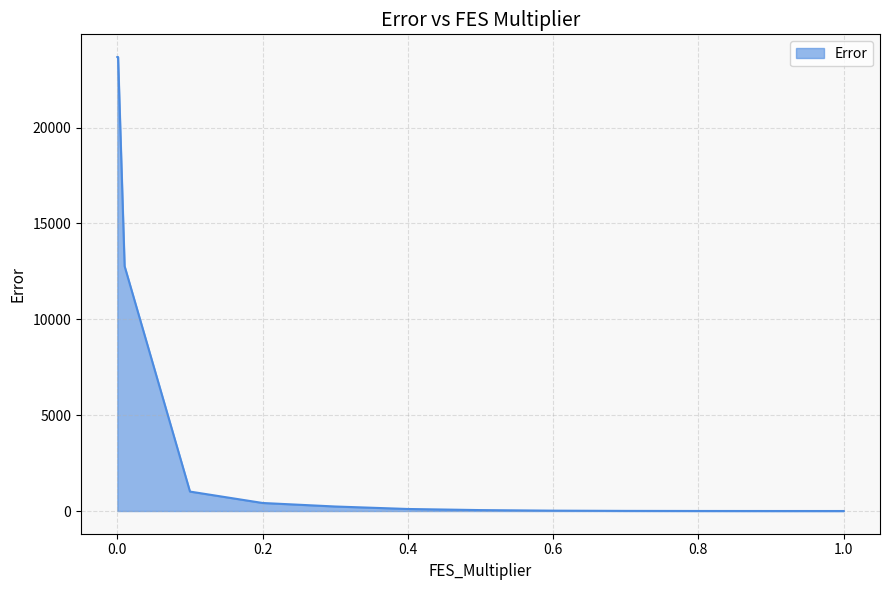

How many lines are shown in the chart?

1